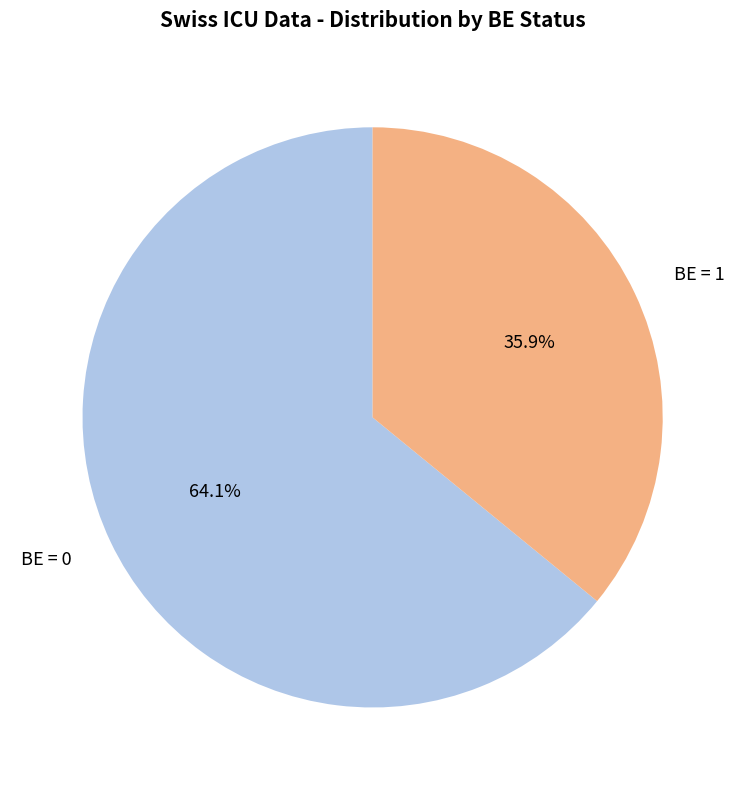

Is there a majority slice in this chart?

Yes